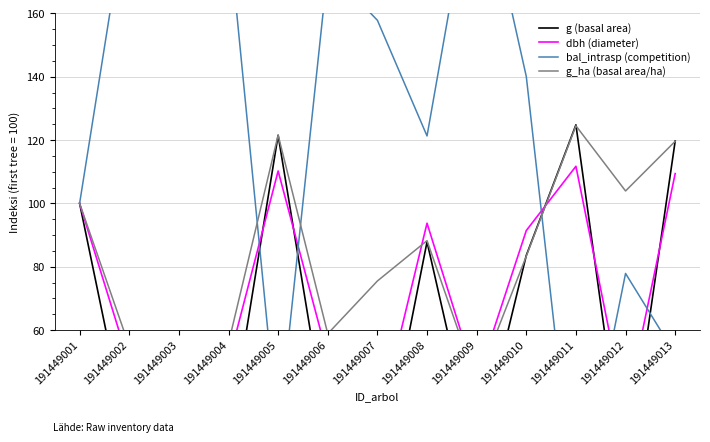

What is the average value of the dbh (diameter) series?

70.5